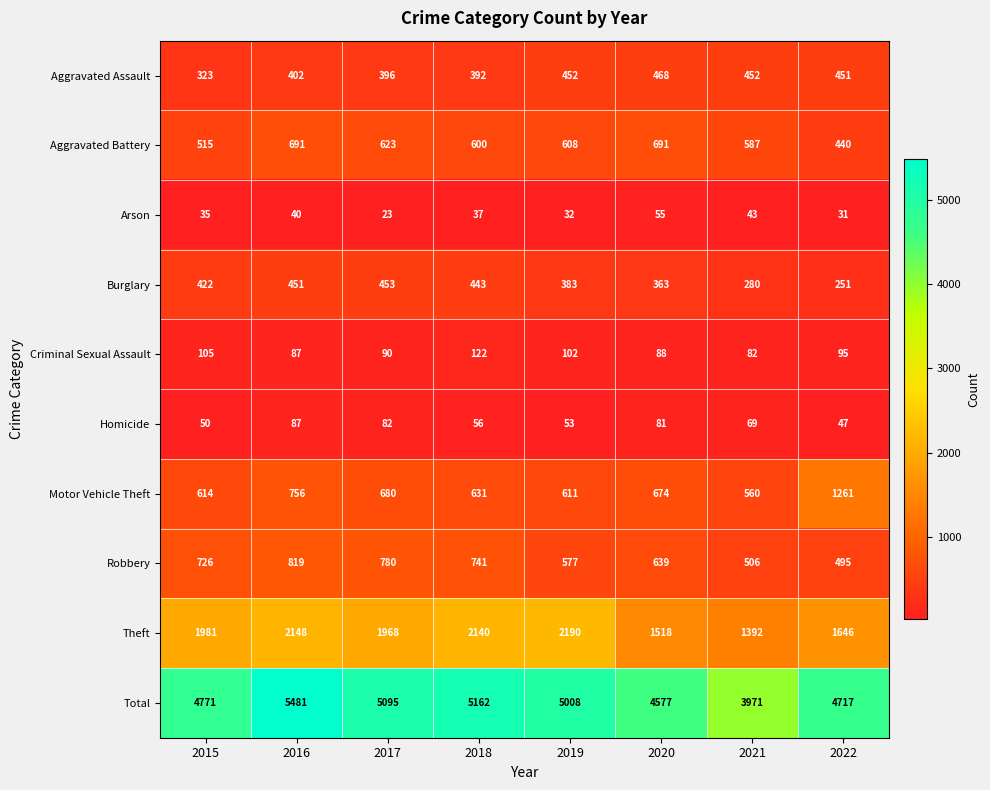

At which label does Homicide reach its peak?

2016